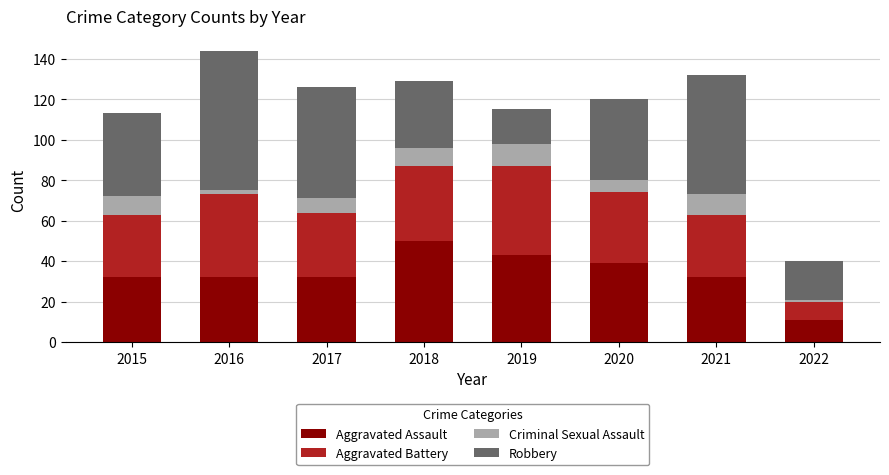

What is the maximum value for Aggravated Assault?

50